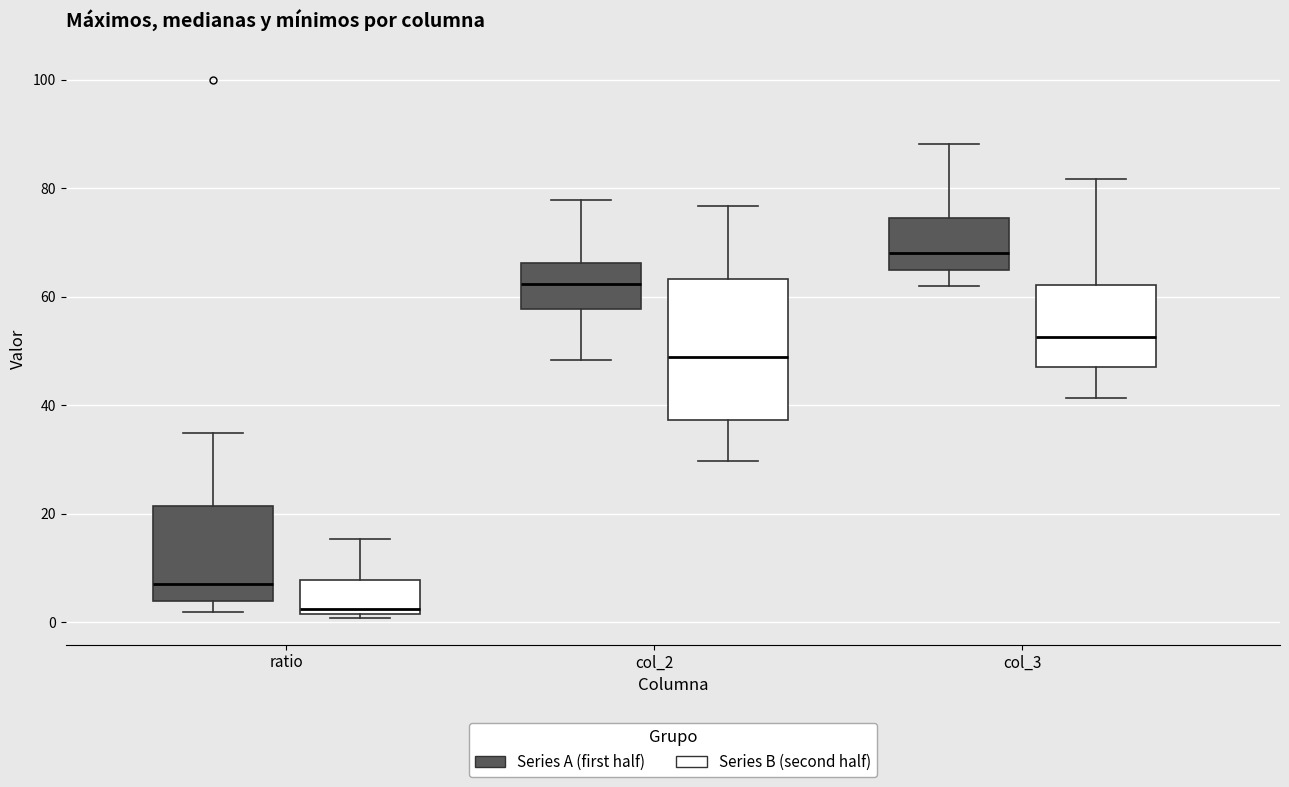

Reading left to right, transcribe this box plot: for each box, give where its median line is, the range the box spans, and where its two whiskers end, as read against the y-axis. The values are not printed on the chart, so give them approximately, as read against the axis.

ratio (Series A (first half)): median 8, box 4 to 22, whiskers 2 to 34
ratio (Series B (second half)): median 2 (just above the box's lower edge), box 2 to 8, whiskers 0 to 16
col_2 (Series A (first half)): median 62, box 58 to 66, whiskers 48 to 78
col_2 (Series B (second half)): median 48, box 38 to 64, whiskers 30 to 76
col_3 (Series A (first half)): median 68, box 64 to 74, whiskers 62 to 88
col_3 (Series B (second half)): median 52, box 46 to 62, whiskers 42 to 82